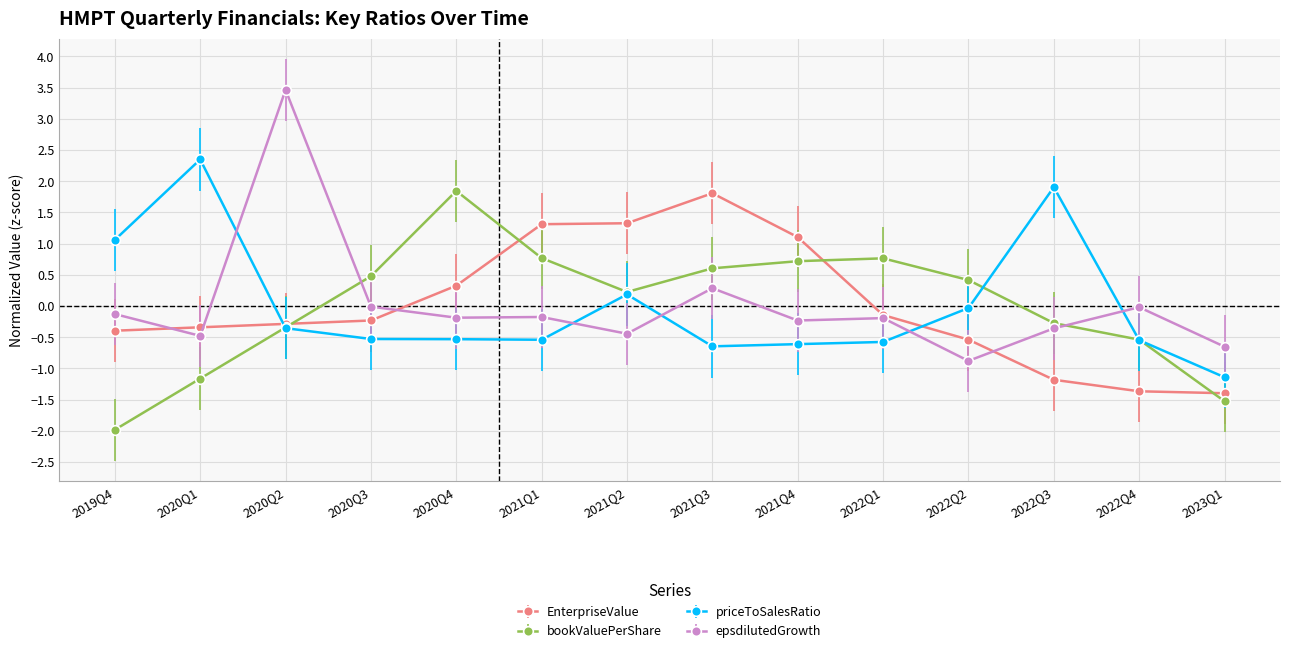

What value does the bookValuePerShare series have at 2021Q1?

0.8